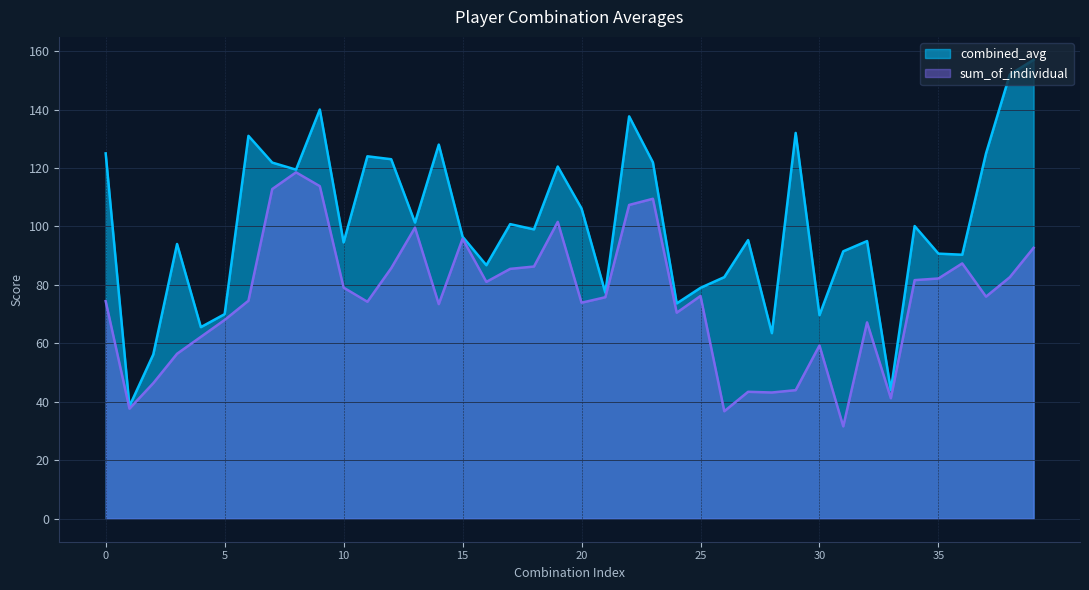

True or false: combined_avg and sum_of_individual intersect in this chart.

False